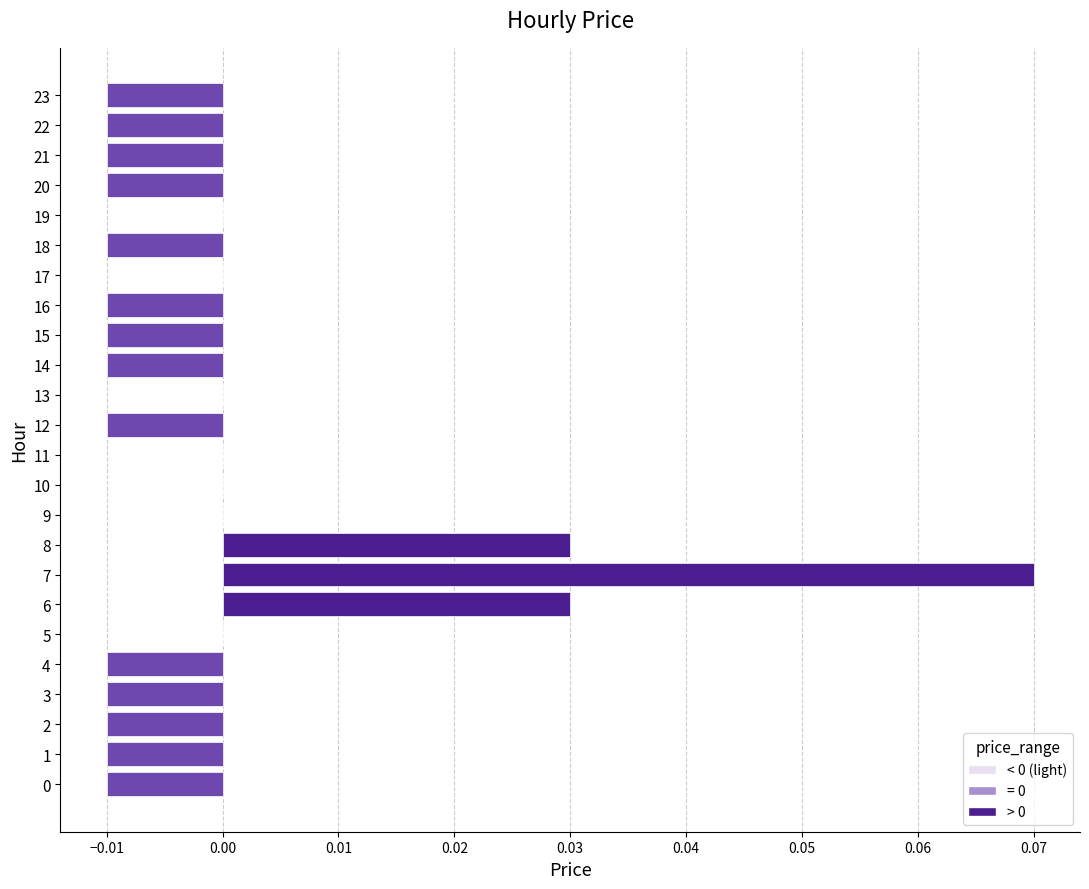

Count the number of categories in the chart.

24